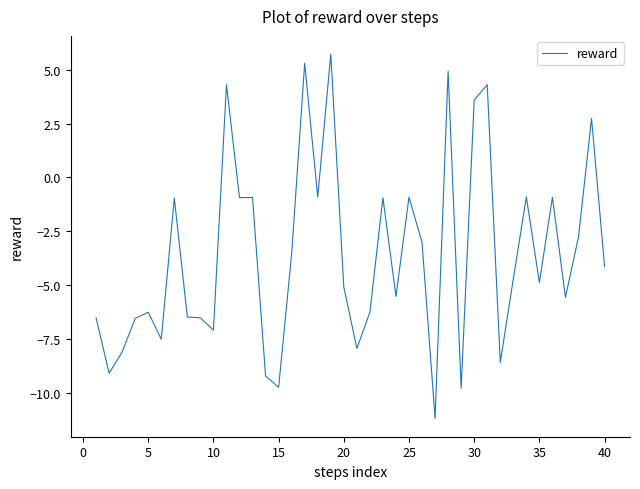

What is the average value?

-3.6